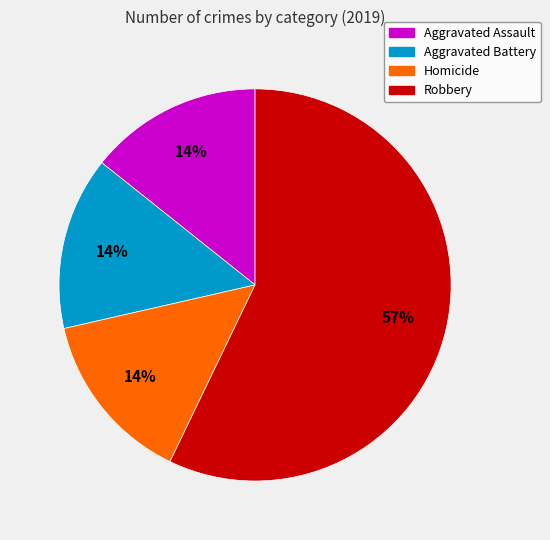

To the nearest percent, what is the average slice percentage?

25%